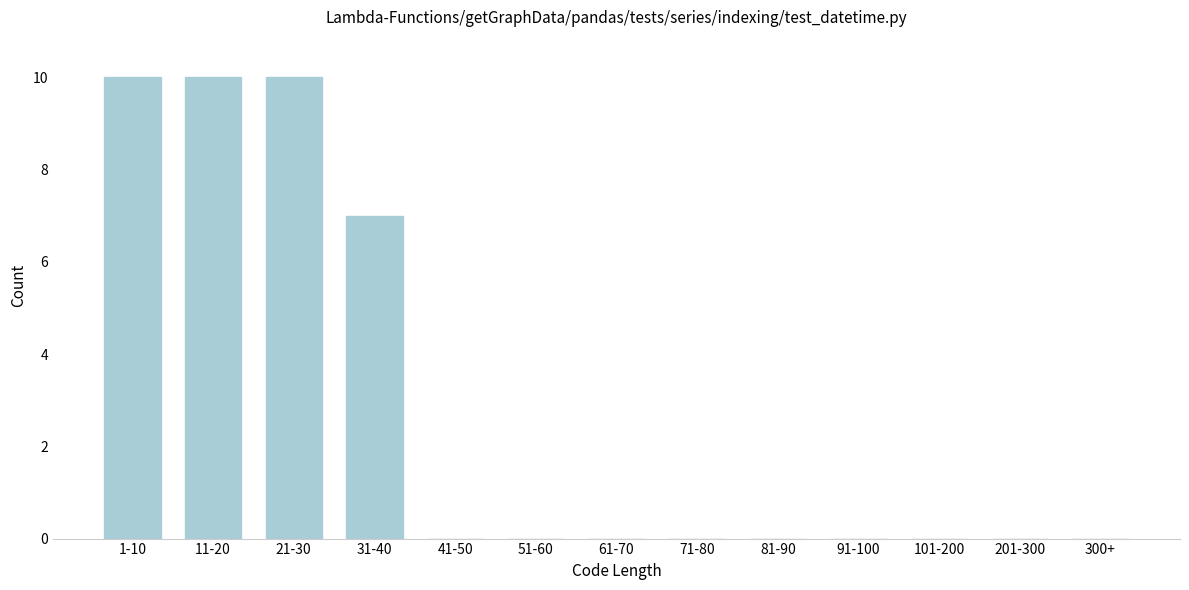

Reading right to left, transcribe all the data shown in this chart.

300+=0	201-300=0	101-200=0	91-100=0	81-90=0	71-80=0	61-70=0	51-60=0	41-50=0	31-40=7	21-30=10	11-20=10	1-10=10